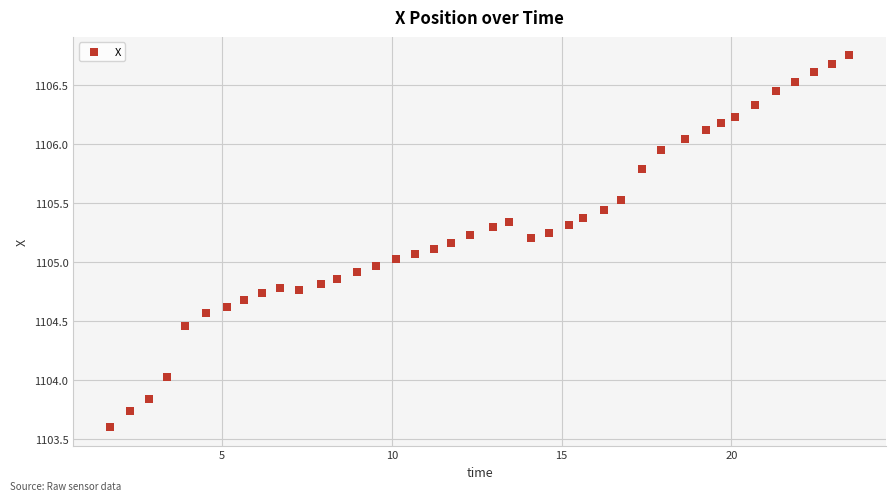

What is the range of Y values (max minus min)?

3.1